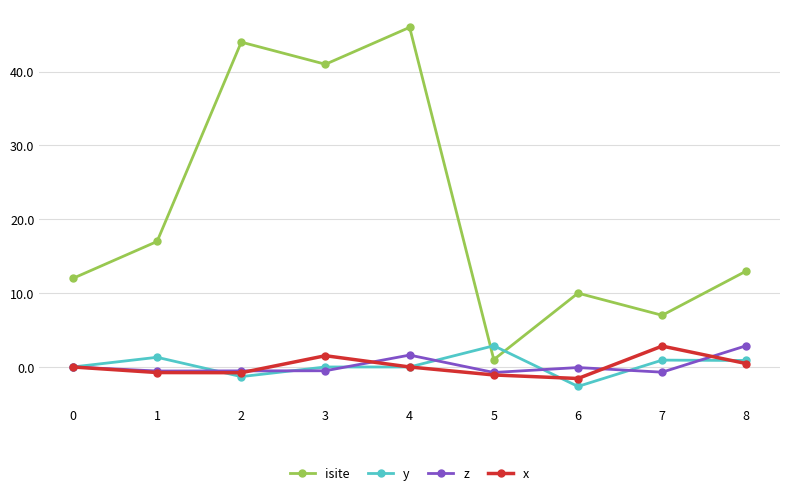

Is the value of y at 3 greater than the value of z at 3?

Yes